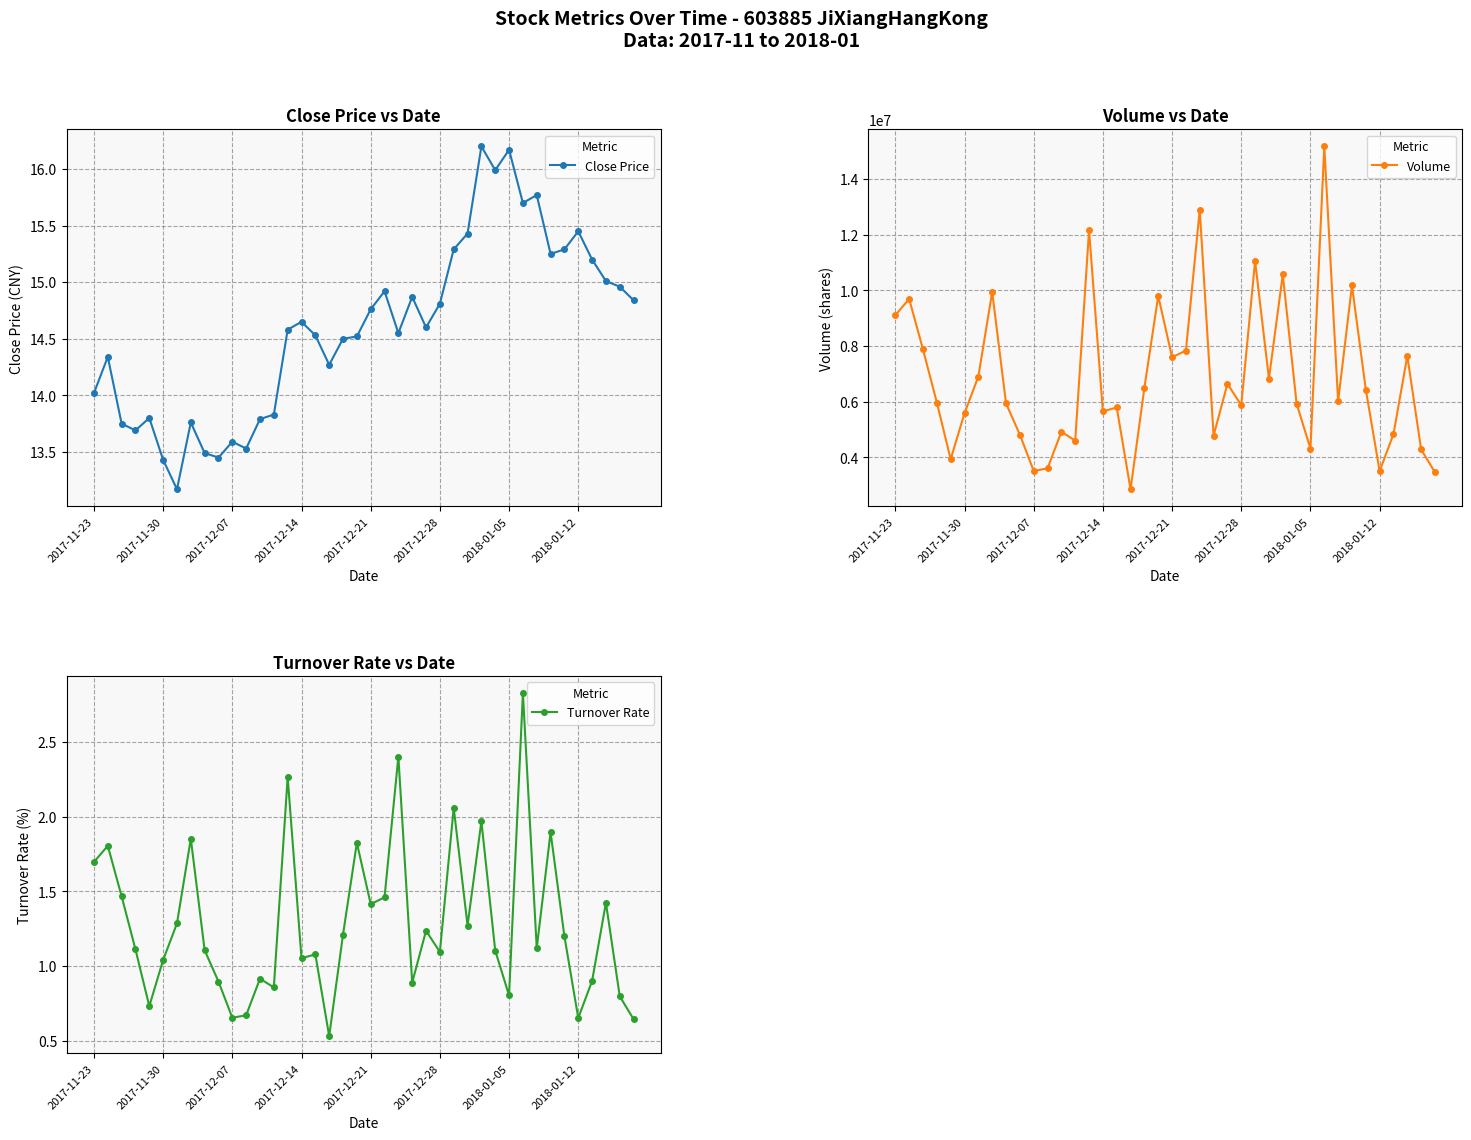

How many series are shown in this chart?

3